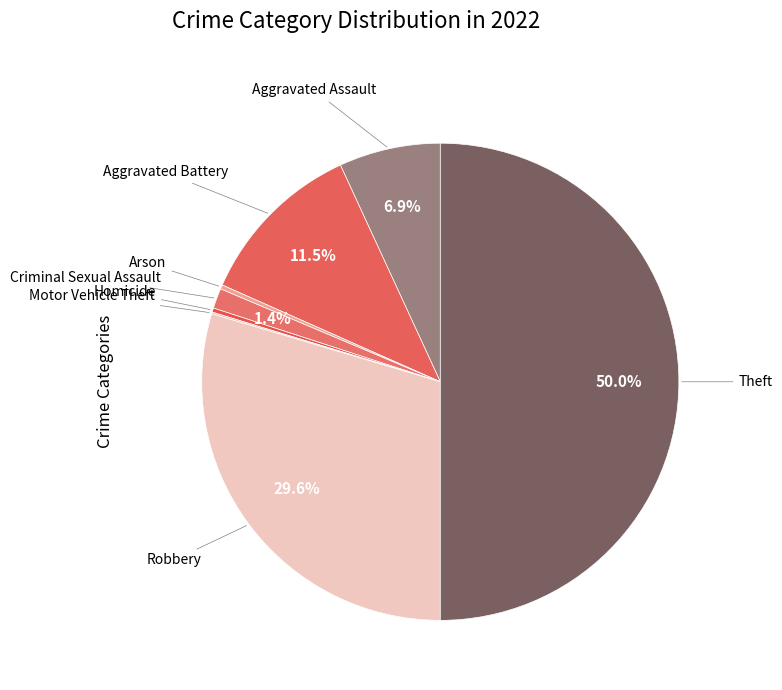

To the nearest percent, what is the average slice percentage?

12%